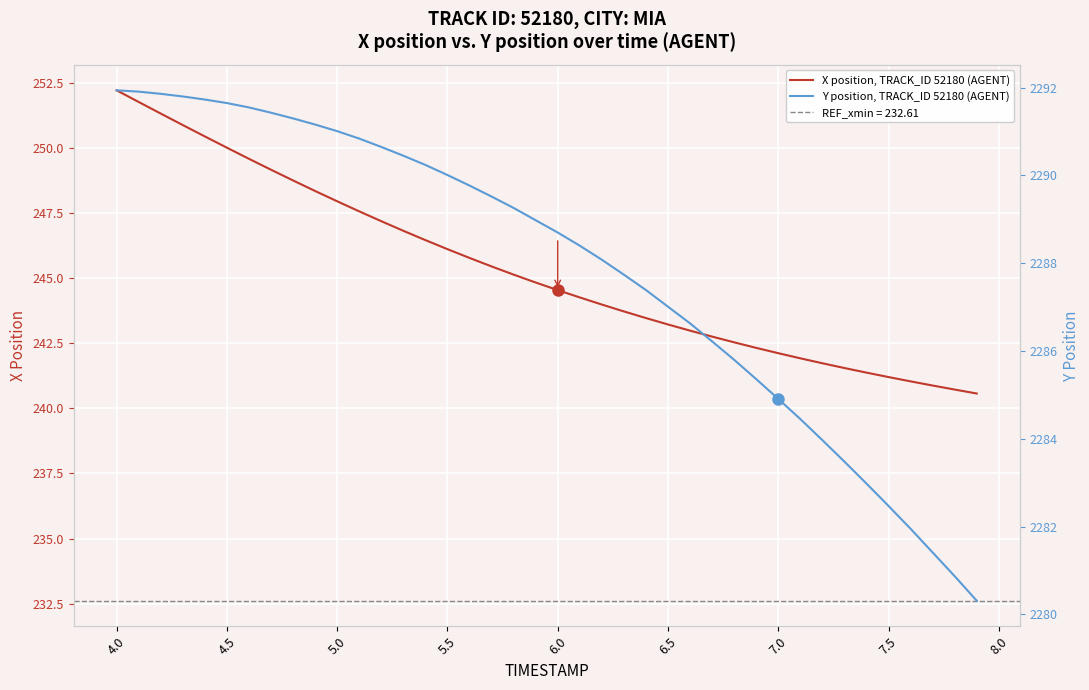

What is the difference between the maximum and minimum values in the X position, TRACK_ID 52180 (AGENT) series?

11.6